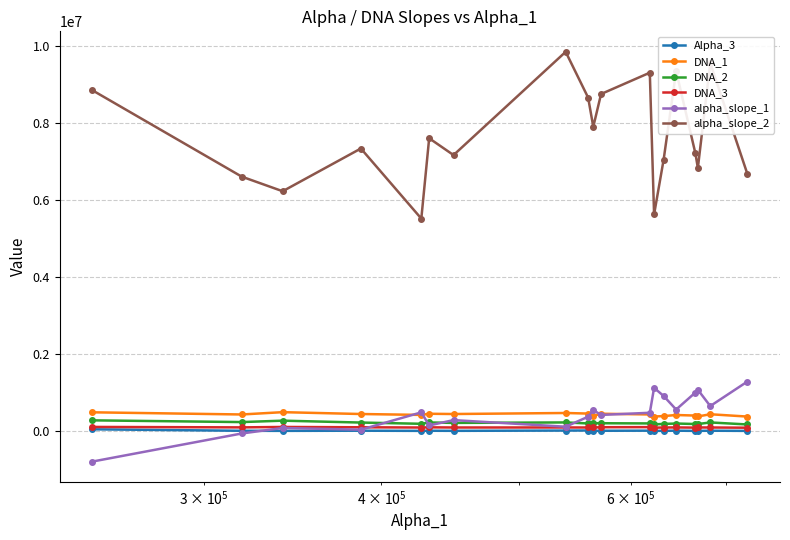

Which series has the largest total across all categories?

alpha_slope_2